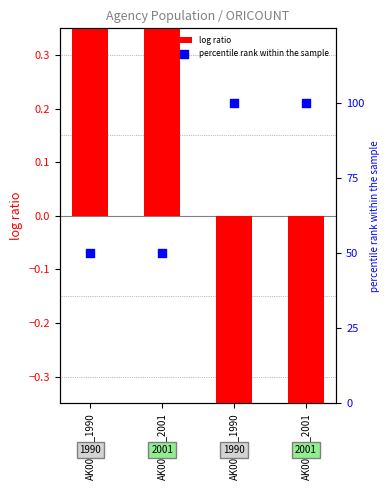

Which series reaches the maximum Y coordinate?

percentile rank within the sample